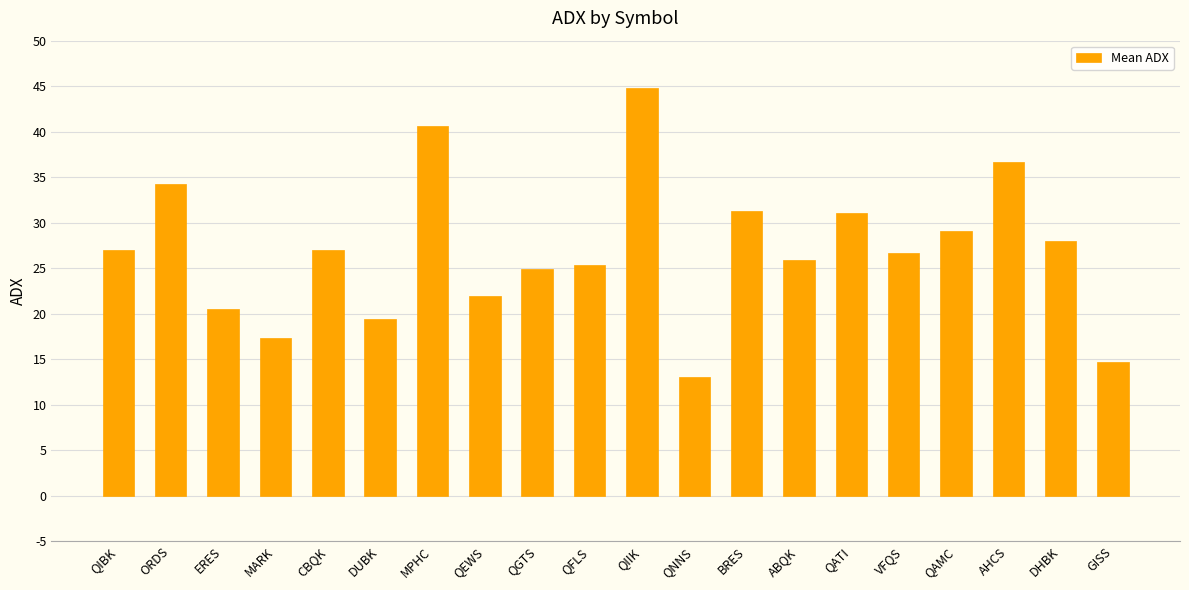

Which label corresponds to the largest value in the chart?

QIIK